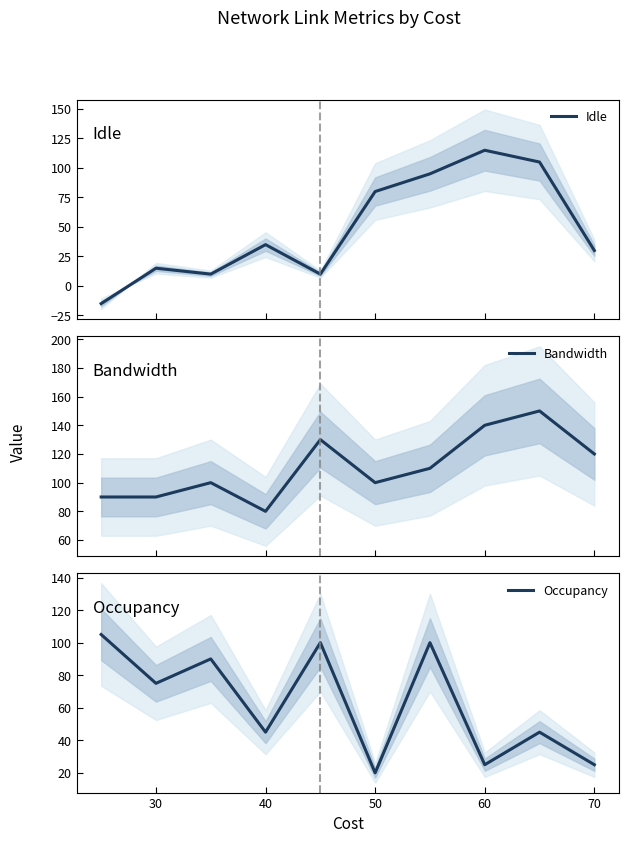

Which series ends up on top after the final intersection of Idle and Occupancy?

Idle